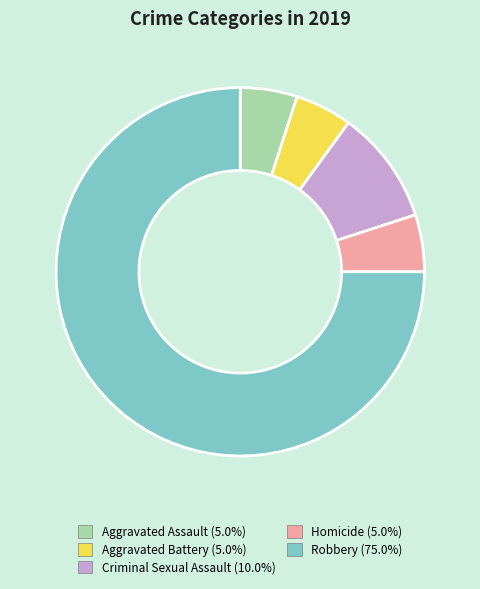

How many slices are in this pie chart?

5